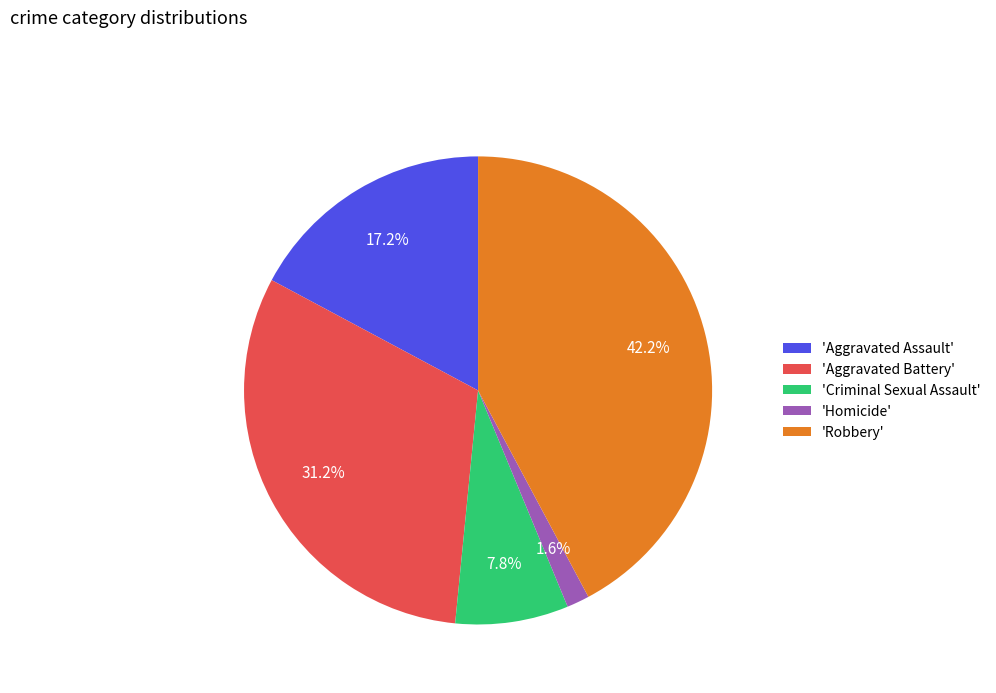

Does 'Robbery' represent more than half of the total?

No